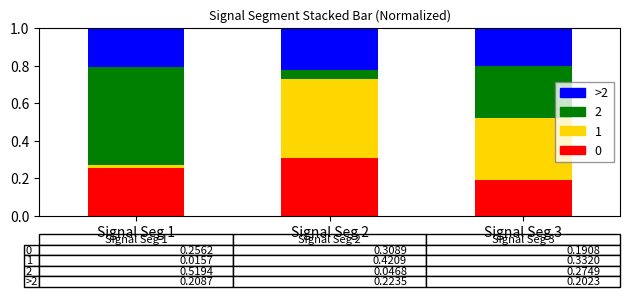

Which category has the highest value in the 0 series?

Signal Seg 2